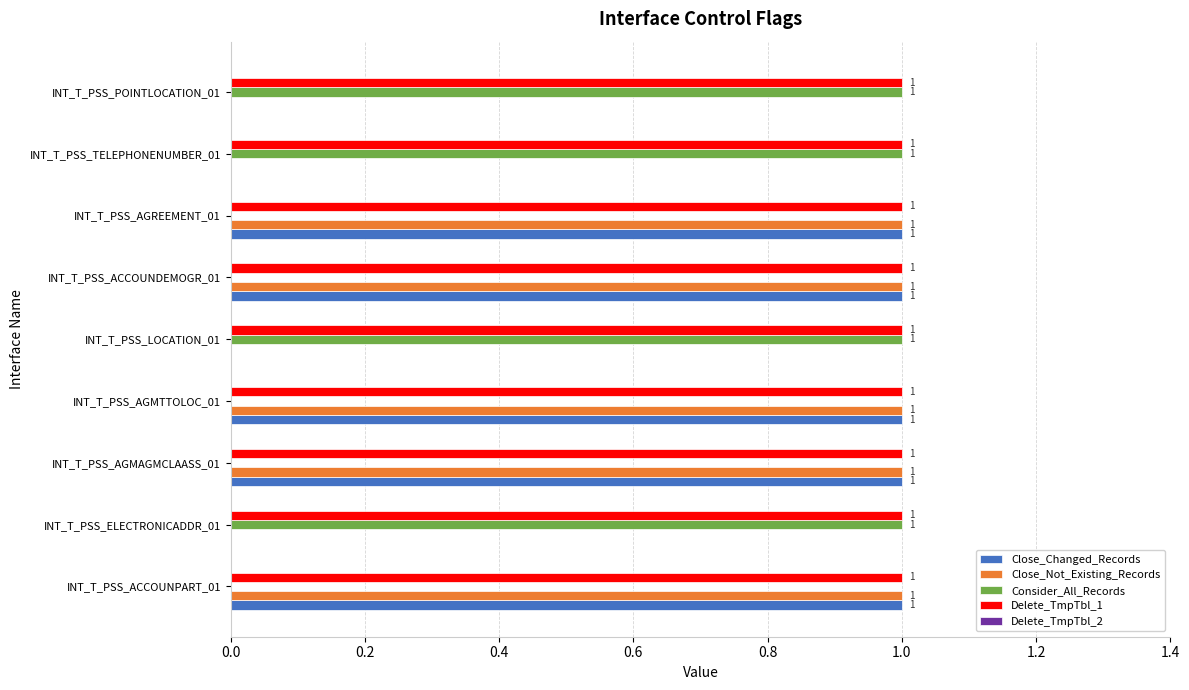

Which series has the largest total across all categories?

Delete_TmpTbl_1